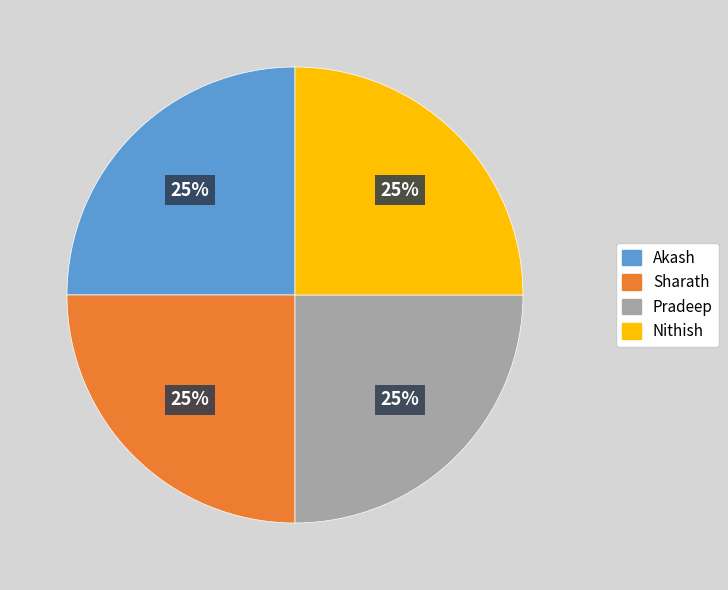

What is the ratio of the value at Nithish to the value at Akash?

1.0